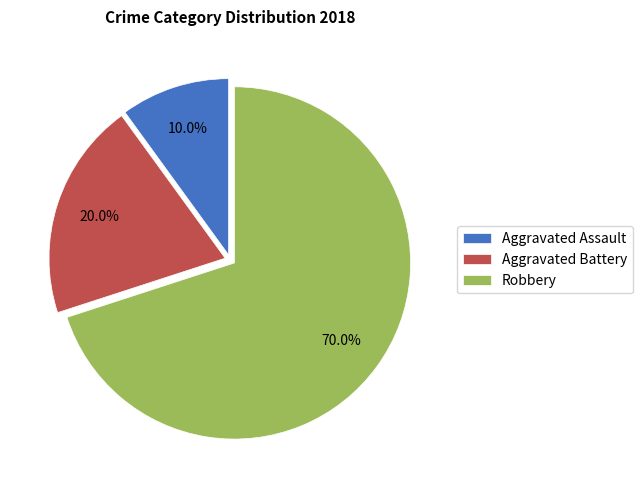

How many segments does this pie chart have?

3